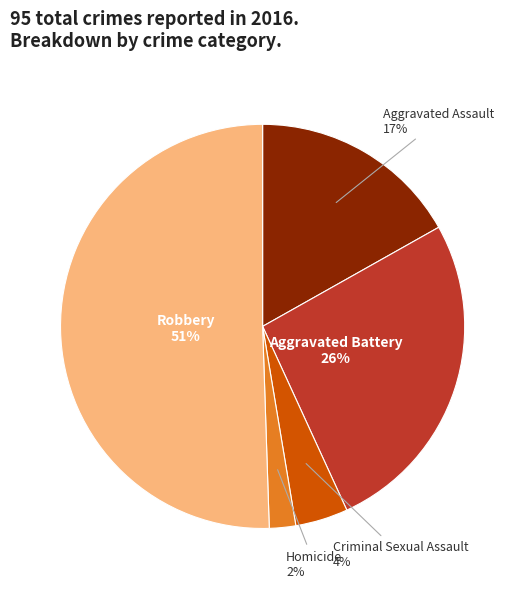

Is the sum of Aggravated Assault and Robbery greater than half?

Yes